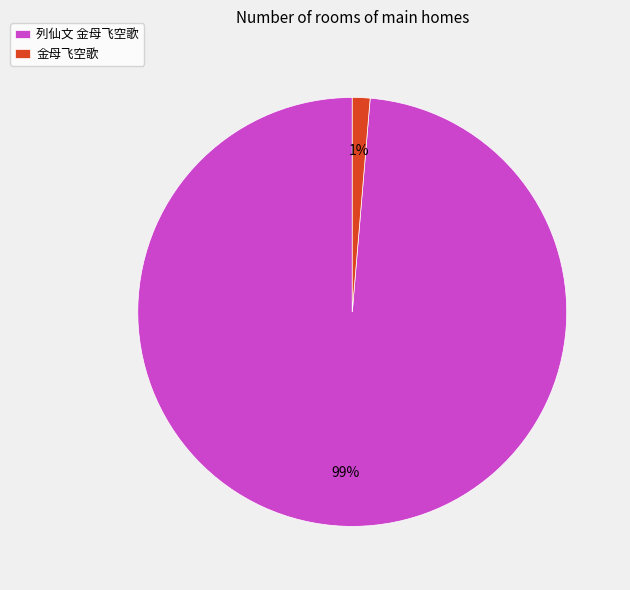

The 列仙文 金母飞空歌 slice represents 99% of the pie. True or false?

True